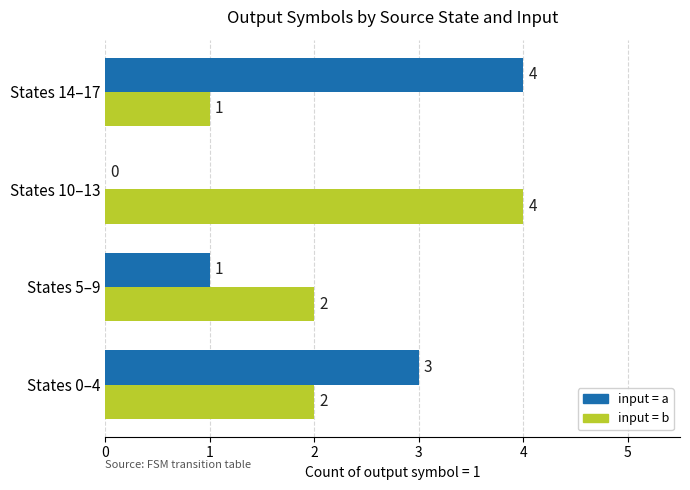

What is the total value across all series at States 10–13?

4